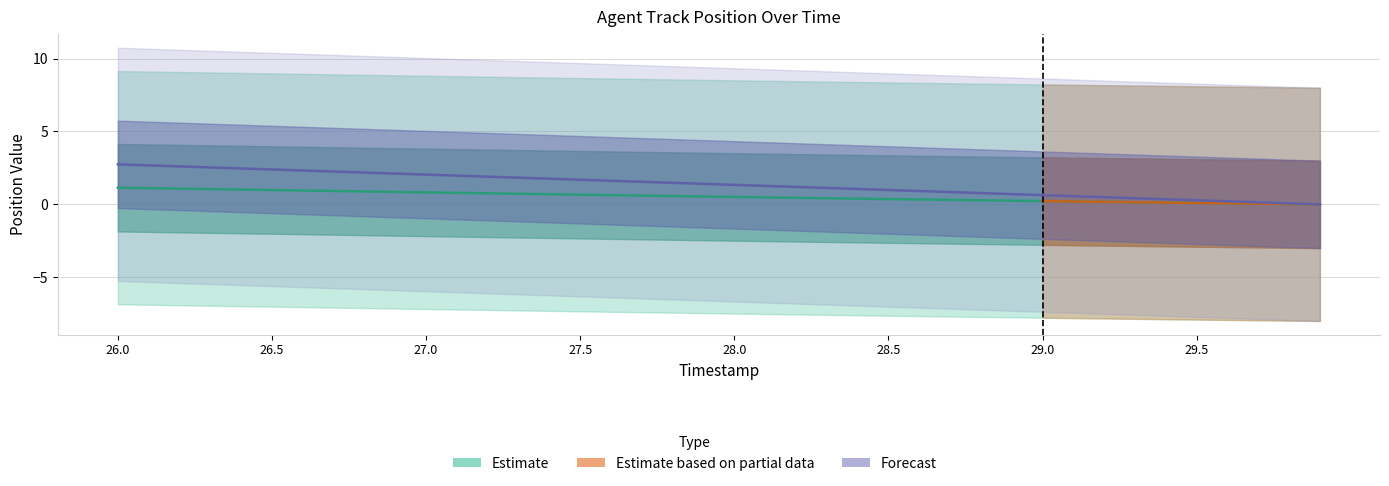

What position from the left is 27.3?

14